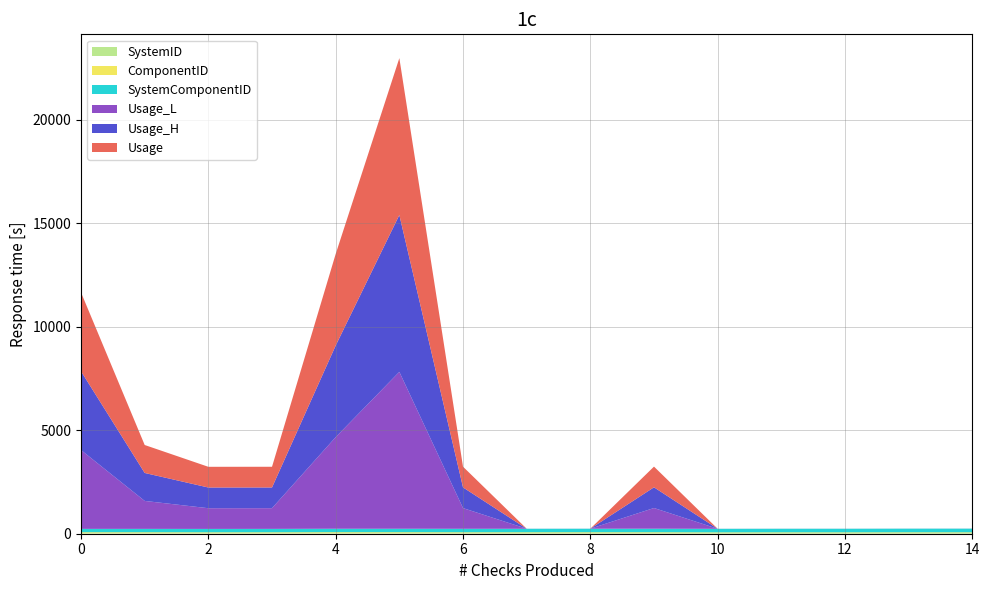

Reading right to left, extract all data points from this chart.

Usage_L: 1.0	1.0	1.0	1.0	1.0	1000.0	1.0	1.0	1000.0	7576.9	4423.5	1000.0	1000.0	1350.4	3806.2
Usage_H: 1.0	1.0	1.0	1.0	1.0	1000.0	1.0	1.0	1000.0	7576.9	4423.5	1000.0	1000.0	1350.4	3806.2
Usage: 1.0	1.0	1.0	1.0	1.0	1000.0	1.0	1.0	1000.0	7576.9	4423.5	1000.0	1000.0	1350.4	3806.2
SystemComponentID: 178.0	177.0	175.0	174.0	173.0	172.0	171.0	170.0	169.0	168.0	167.0	166.0	165.0	164.0	163.0
SystemID: 33.0	32.0	32.0	33.0	31.0	28.0	30.0	29.0	28.0	27.0	27.0	26.0	26.0	25.0	25.0
ComponentID: 34.0	35.0	33.0	33.0	33.0	42.0	40.0	40.0	41.0	45.0	46.0	42.0	41.0	45.0	46.0